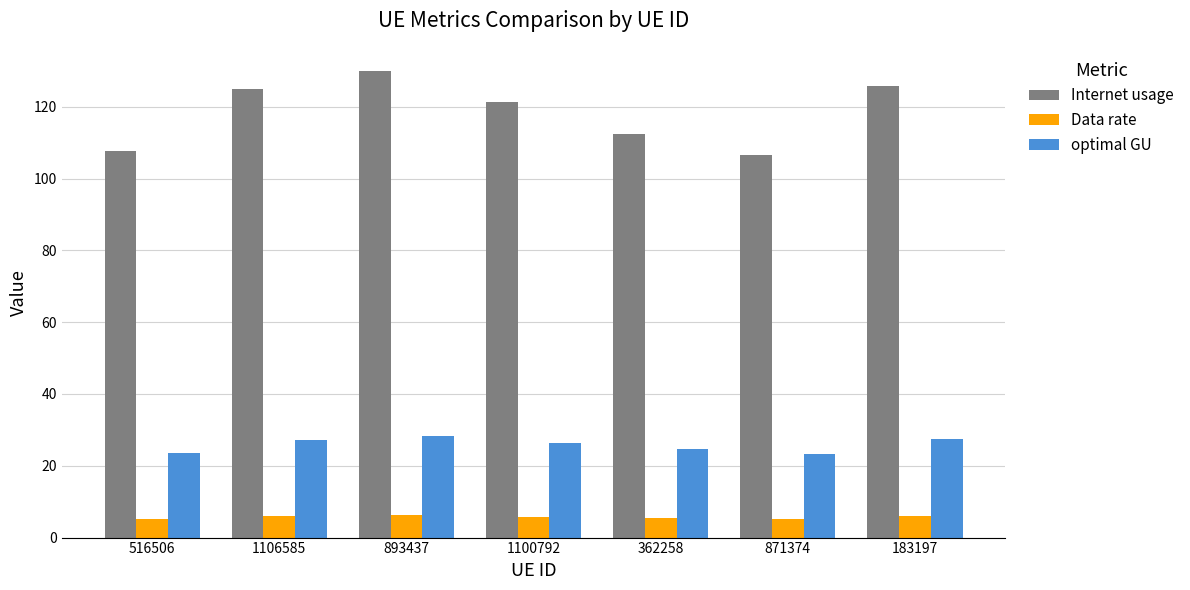

What is the sum of all optimal GU values?

180.9